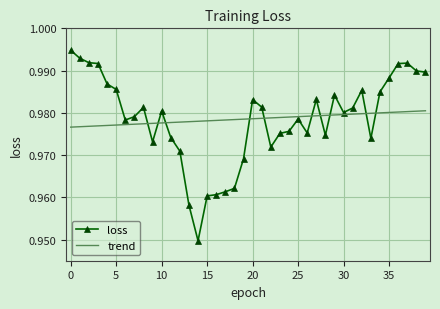

Which series has the largest range (max minus min)?

loss